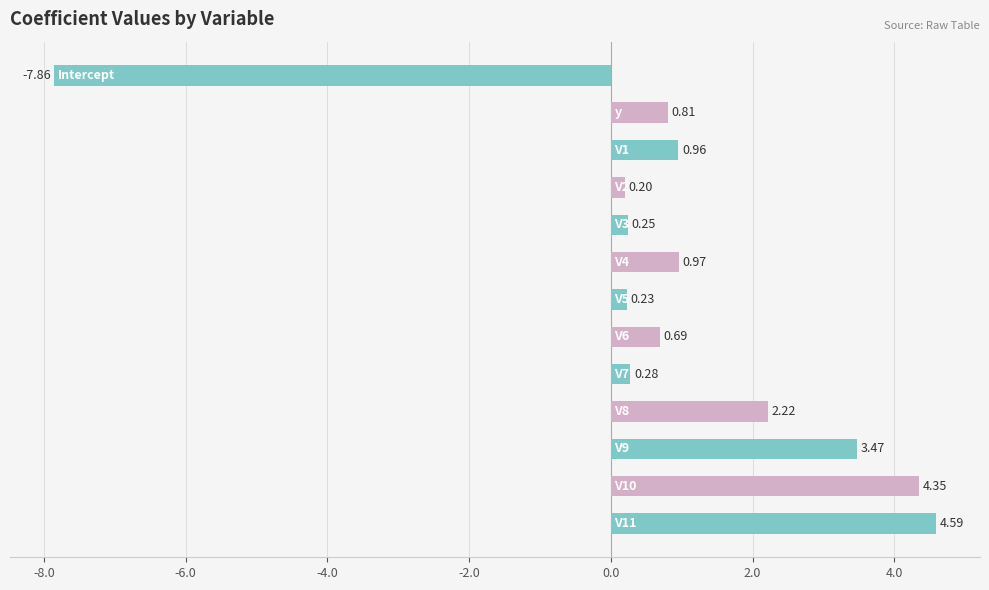

How many categories are shown in the chart?

13